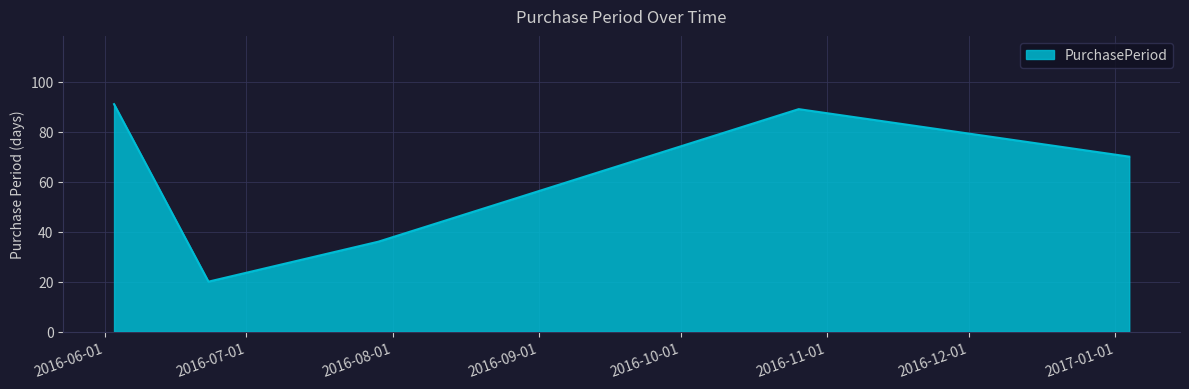

What is the greatest value displayed?

91